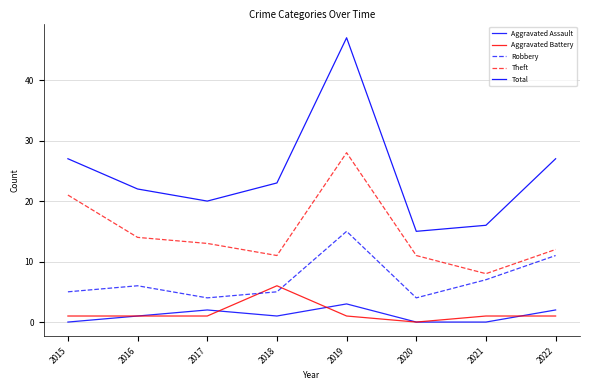

At which category does Aggravated Battery reach its first local valley?

2020